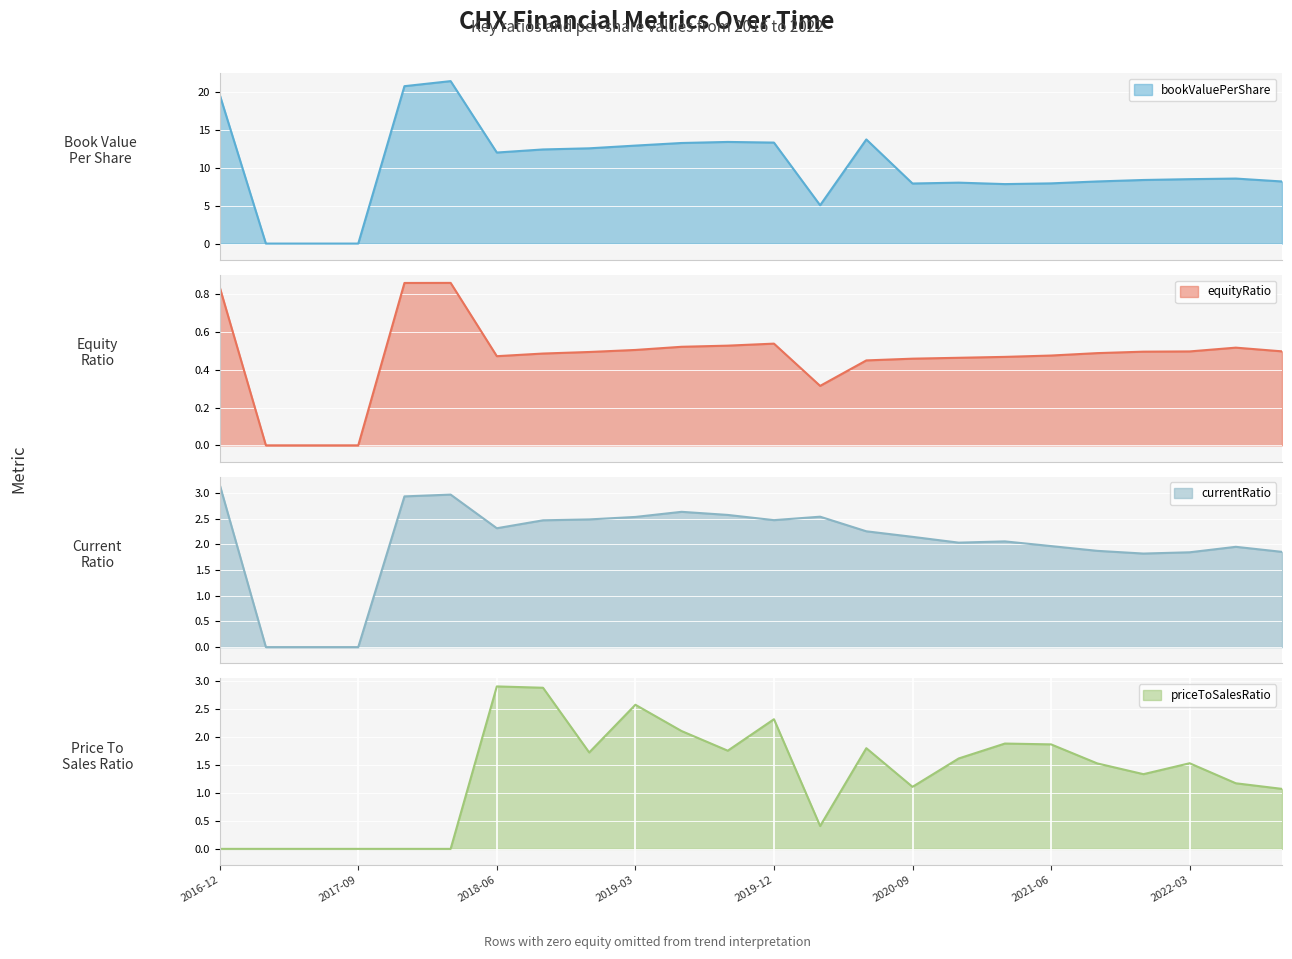

At which category is the sum across all series the highest?

5